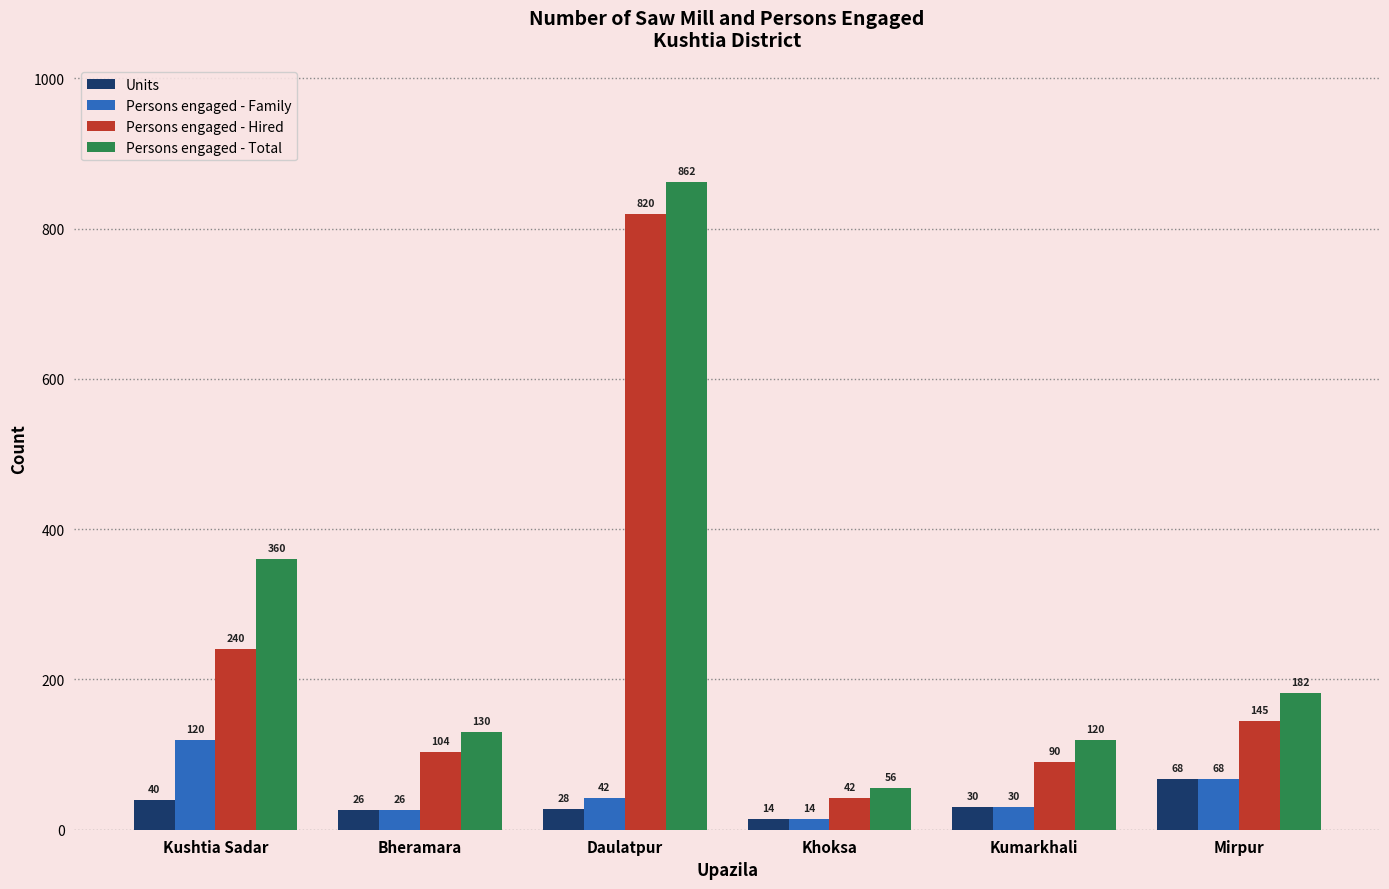

What position from the left is Khoksa?

4